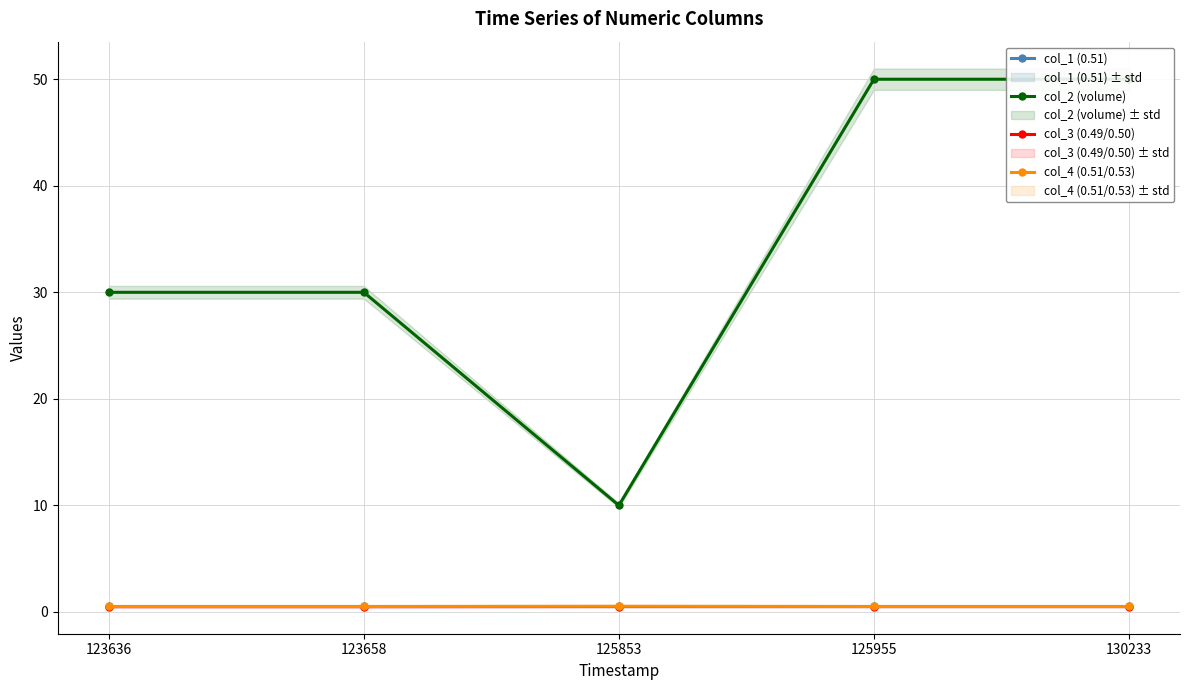

True or false: col_2 (volume) and col_1 (0.51) cross at least once.

False